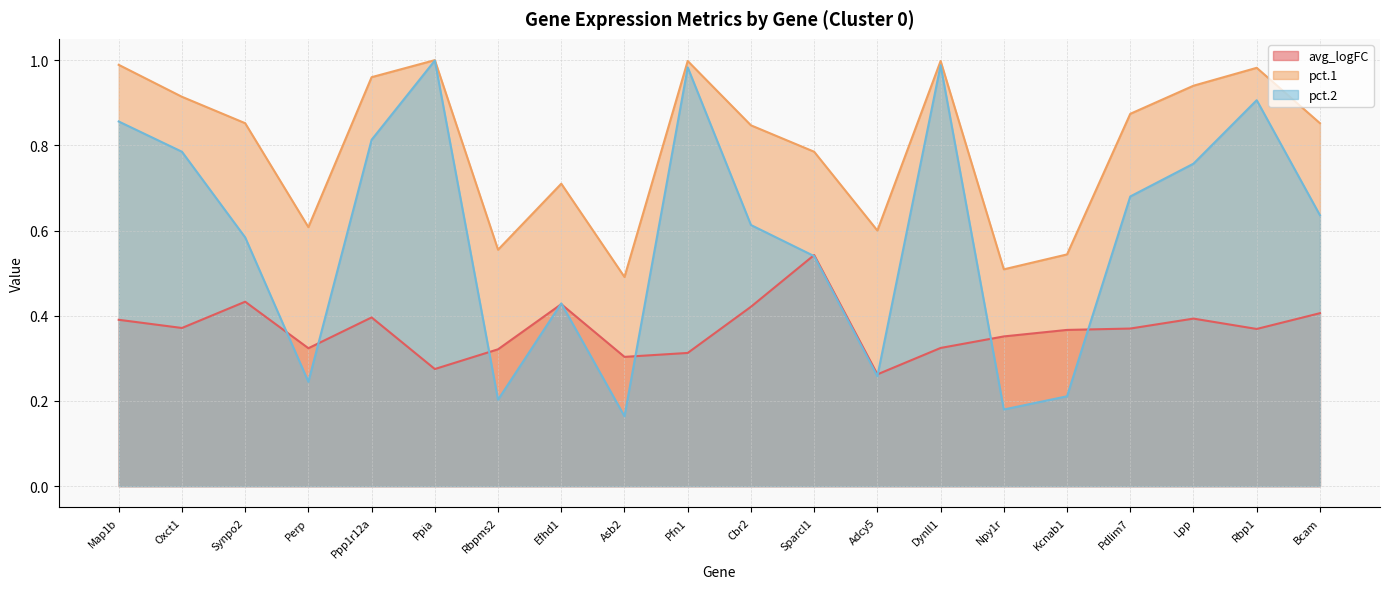

Does the chart have visible grid lines?

Yes